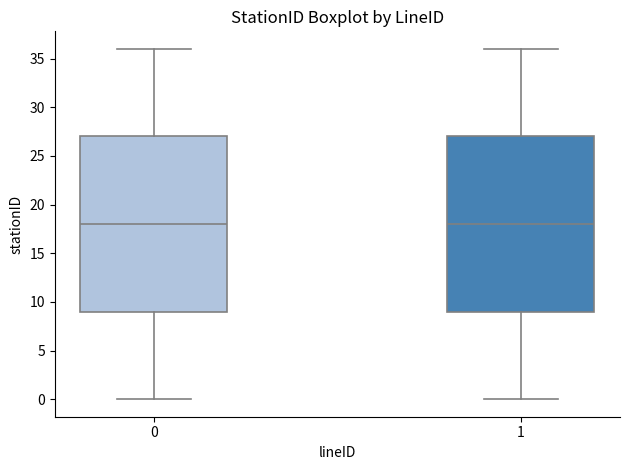

Reading left to right, transcribe this box plot: for each box, give where its median line is, the range the box spans, and where its two whiskers end, as read against the y-axis. The values are not printed on the chart, so give them approximately, as read against the axis.

0: median 18, box 9 to 27, whiskers 0 to 36
1: median 18, box 9 to 27, whiskers 0 to 36